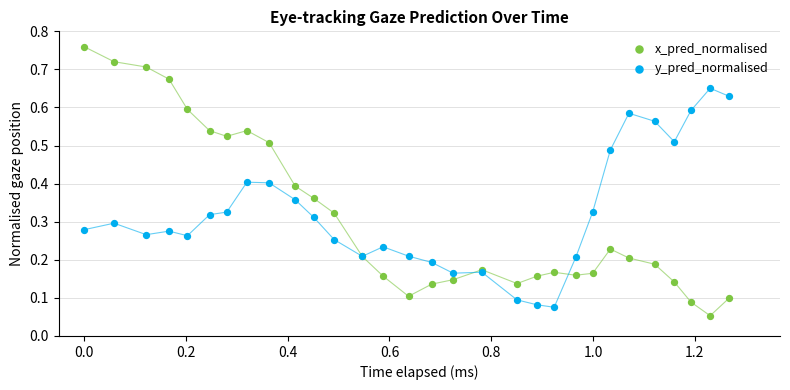

Which series has the largest Y range (max minus min)?

x_pred_normalised